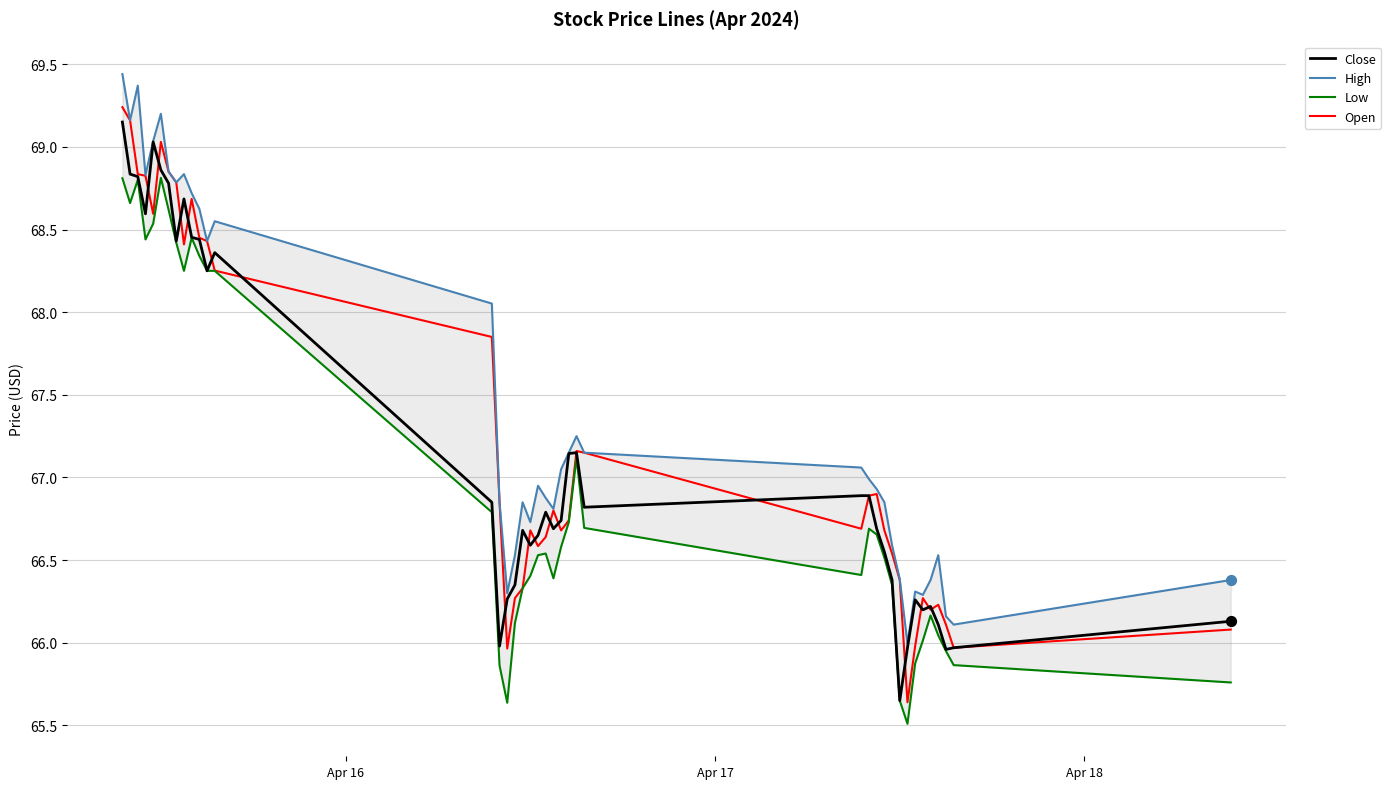

At how many categories does at least one series exceed 66?

39